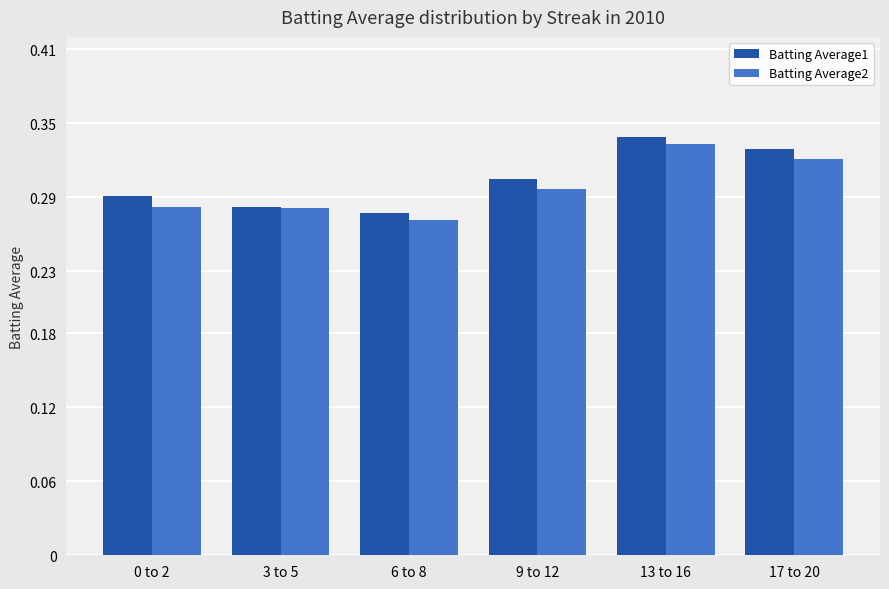

What is the sum of the Batting Average1 values at 3 to 5 and 13 to 16?

0.6